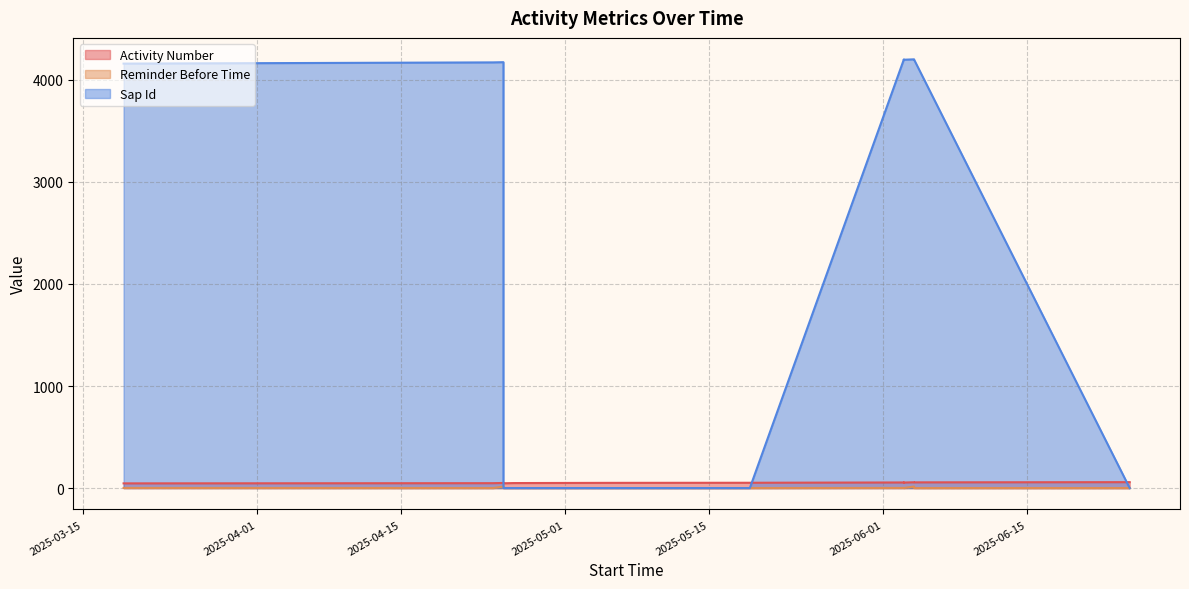

At how many categories does at least one series exceed 4067?

8